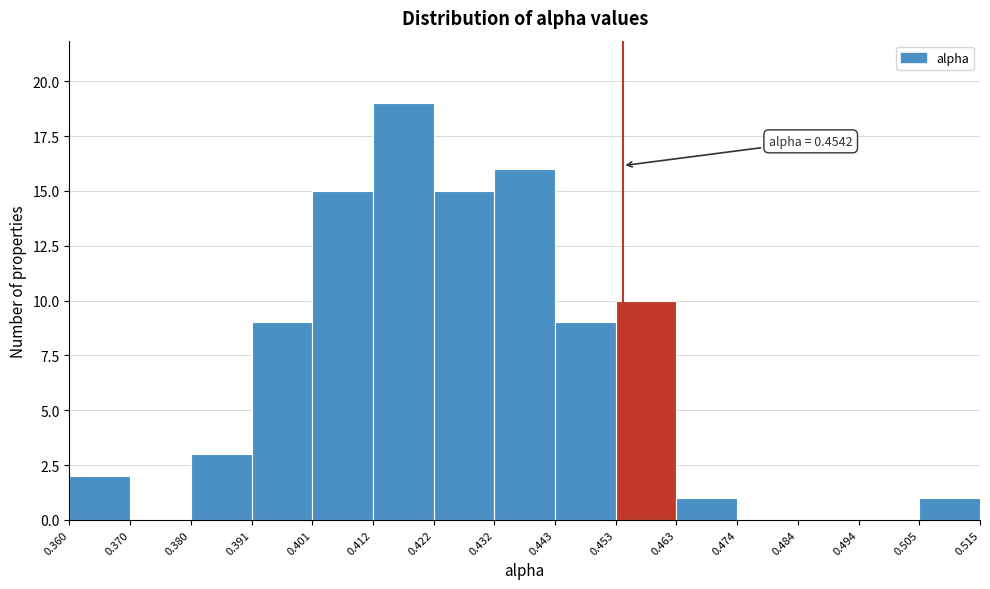

Which range on the x-axis has the tallest bar?

0.412 to 0.422